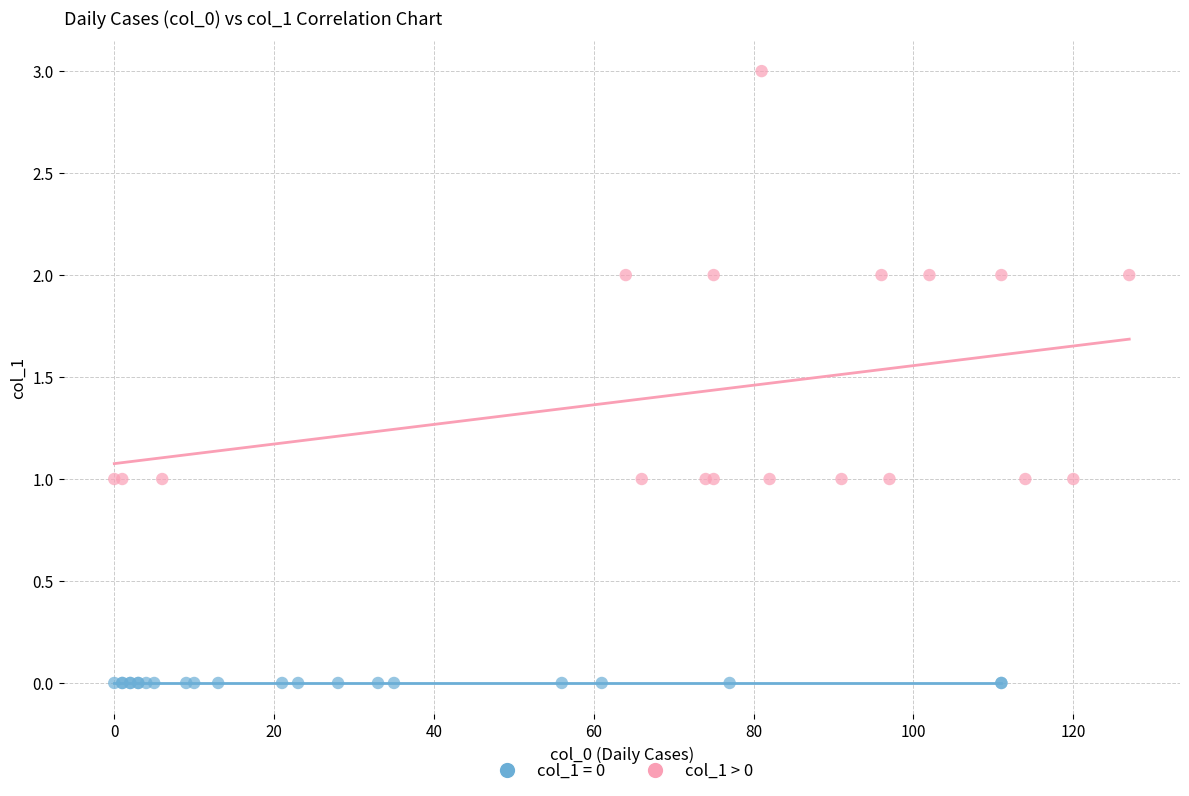

Which series reaches the minimum Y coordinate?

col_1 = 0